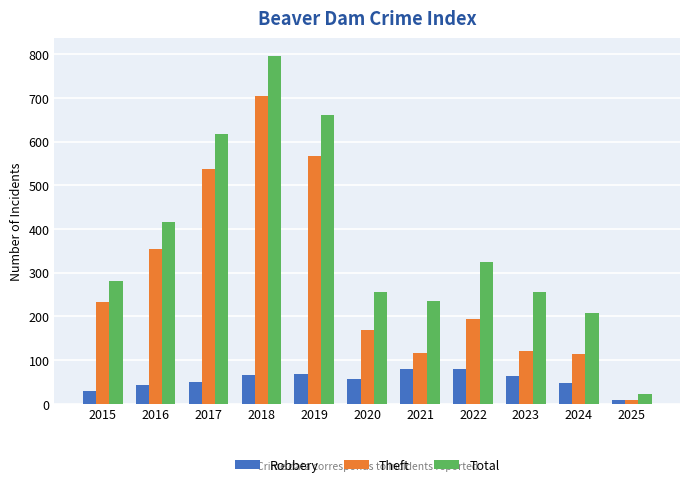

Does the chart contain stacked bars?

No